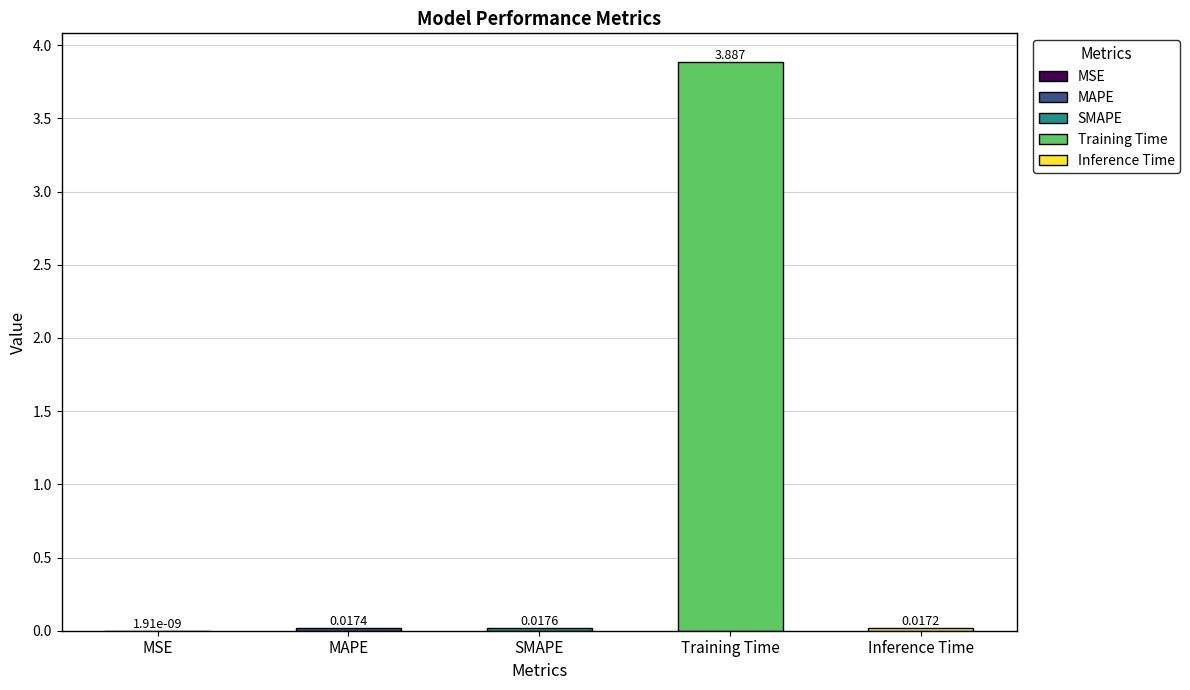

Where is the data nearest to the value 1?

SMAPE